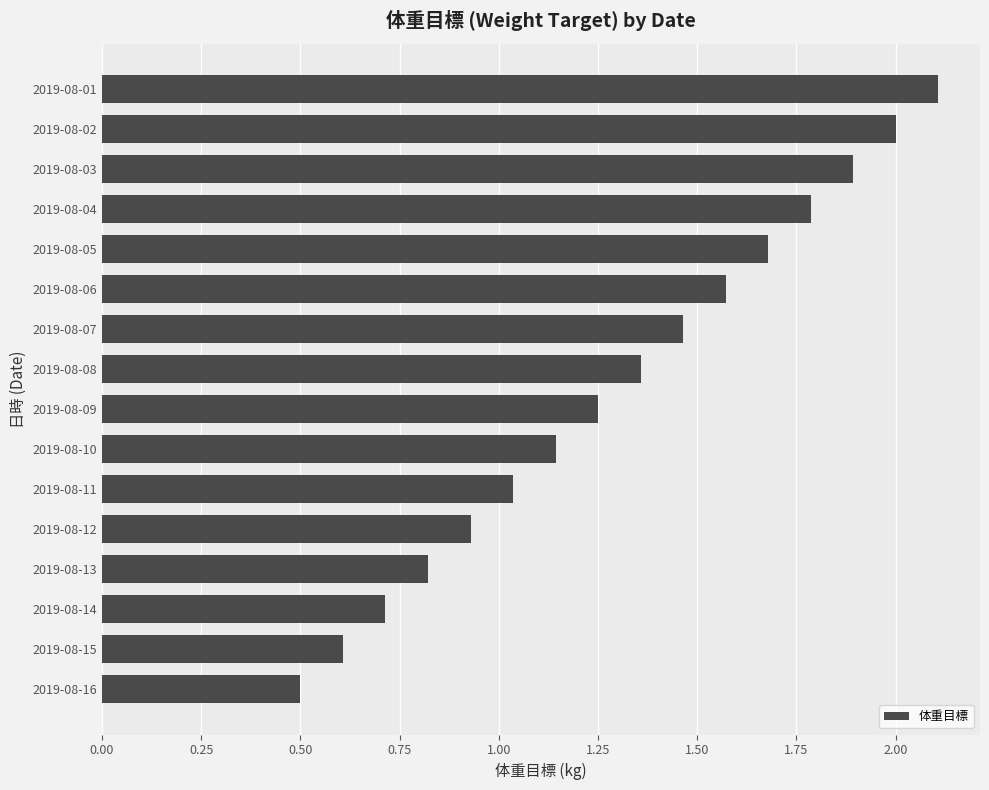

What is the sum of all values?

20.9